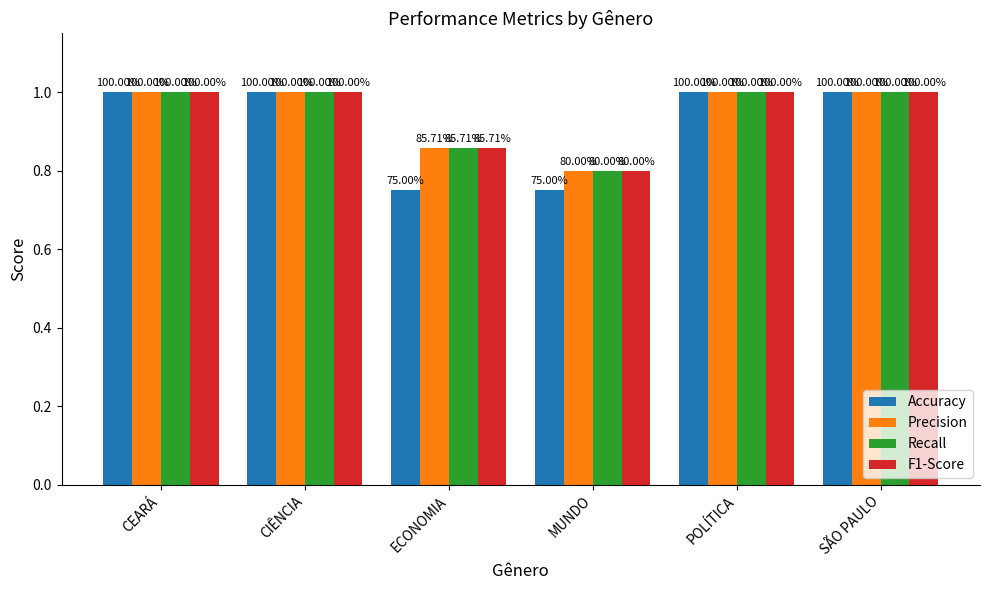

Which series changed the most between MUNDO and POLÍTICA?

Accuracy